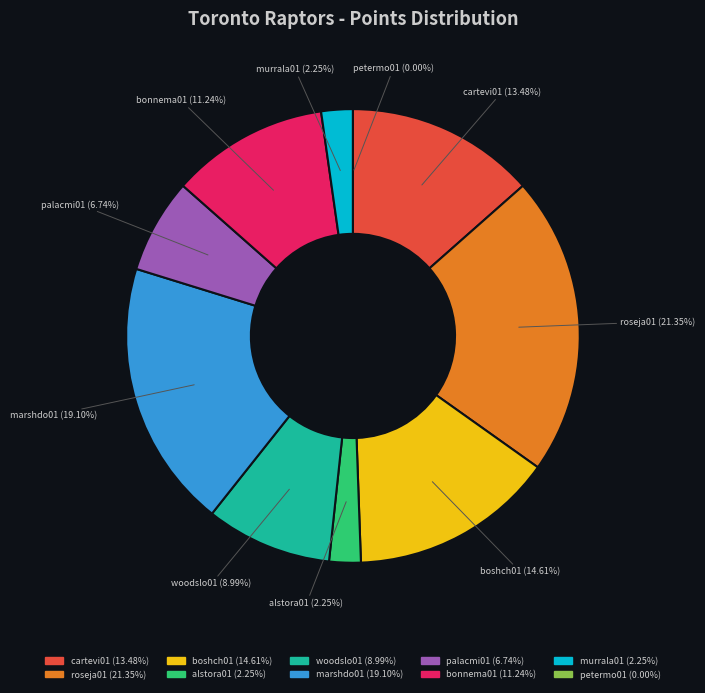

What is the largest slice in the pie chart?

roseja01